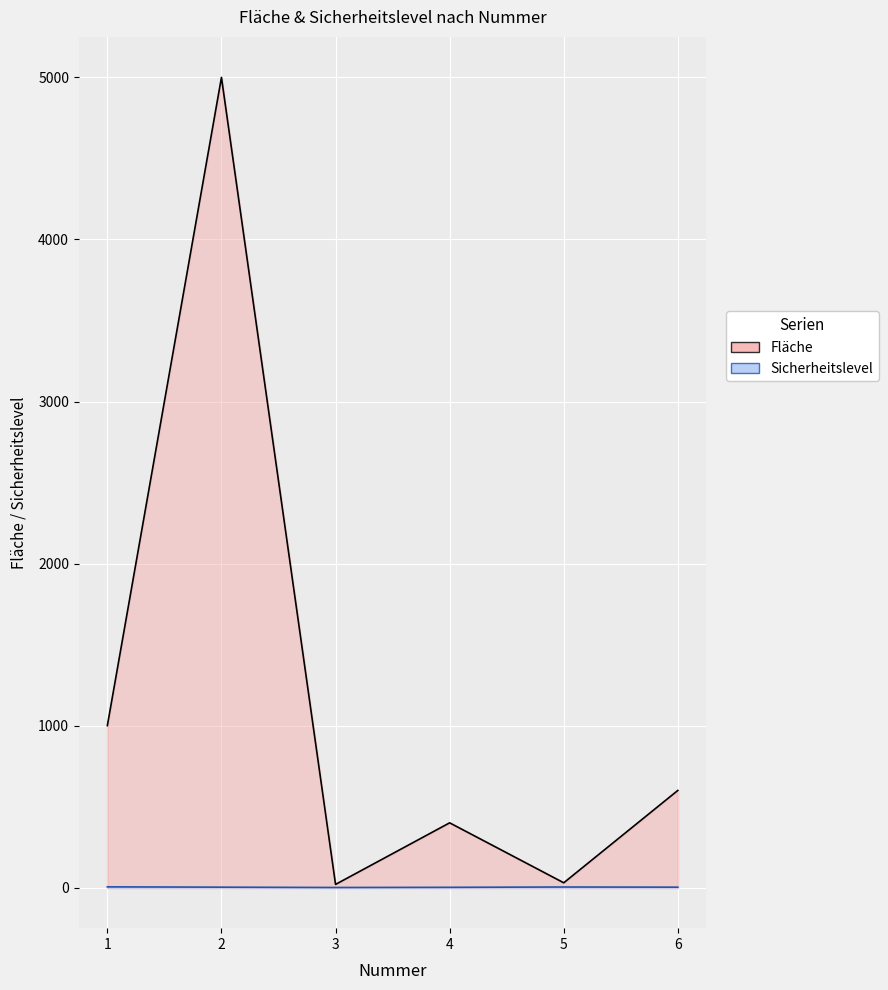

What is the greatest value displayed?

5000